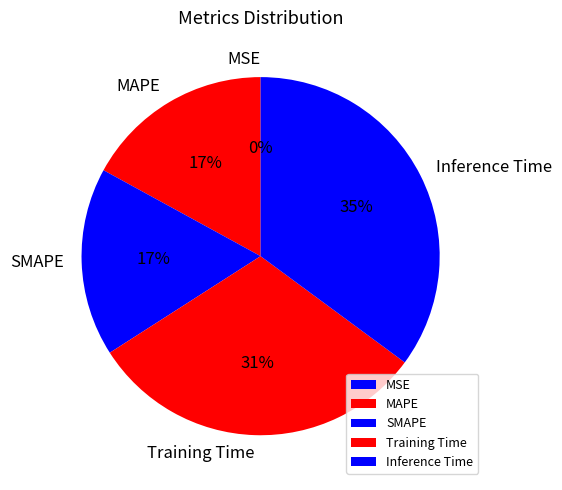

What percentage is the Training Time slice, to the nearest percent?

31%